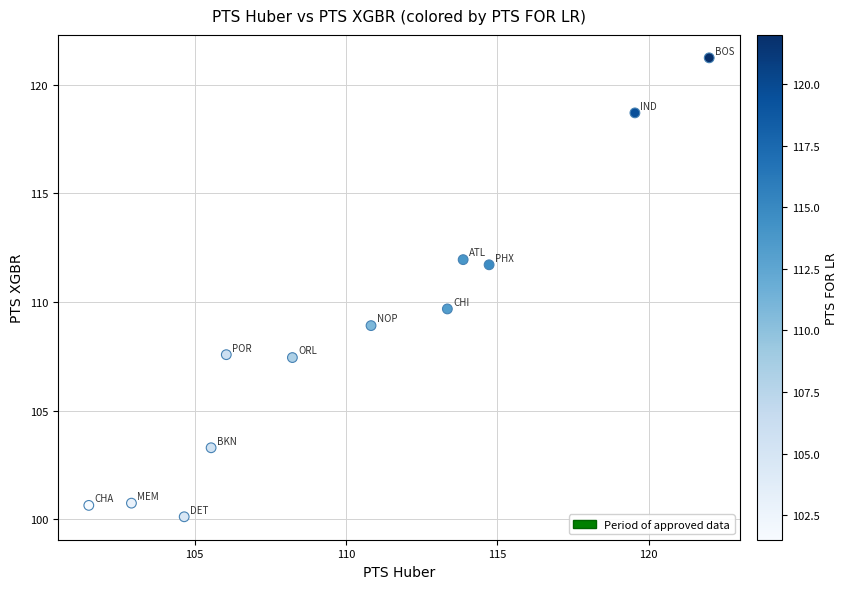

What Y value in the scatter plot is closest to 110?

109.7